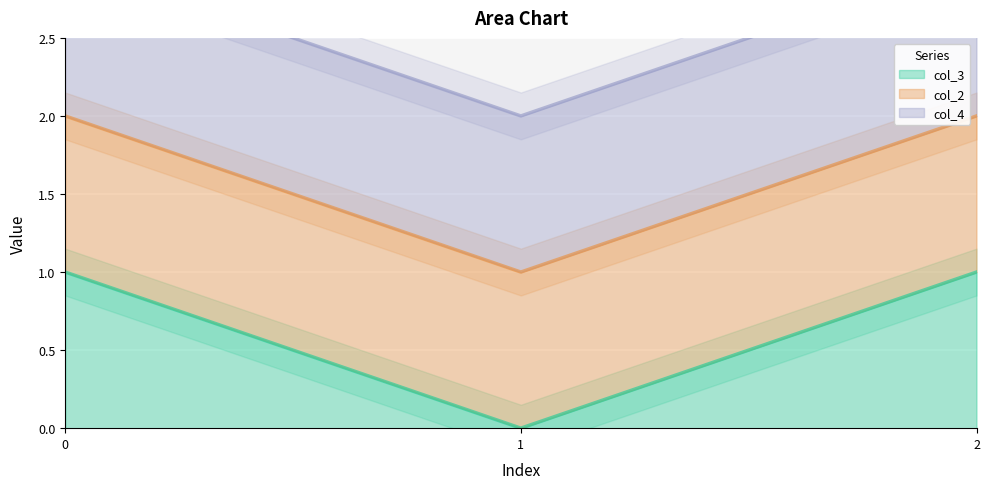

Reading left to right, list all the values displayed in this chart.

col_3_line: 0=1	1=0	2=1
col_2_line: 0=2	1=1	2=2
col_4_line: 0=3	1=2	2=3